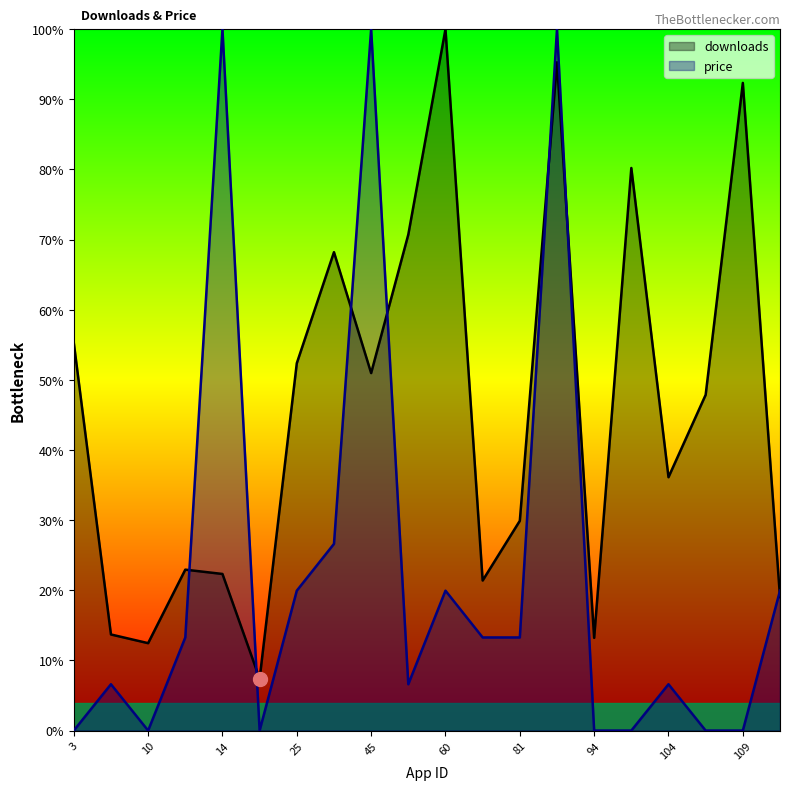

Reading right to left, what are all the values shown in this chart?

downloads: 19.0	92.3	47.9	36.1	80.2	13.2	95.3	29.9	21.4	100.0	70.7	51.0	68.2	52.4	7.4	22.3	22.9	12.5	13.7	55.3
price: 19.9	0.0	0.0	6.6	0.0	0.0	100.0	13.3	13.3	19.9	6.6	100.0	26.6	19.9	0.0	100.0	13.3	0.0	6.6	0.0